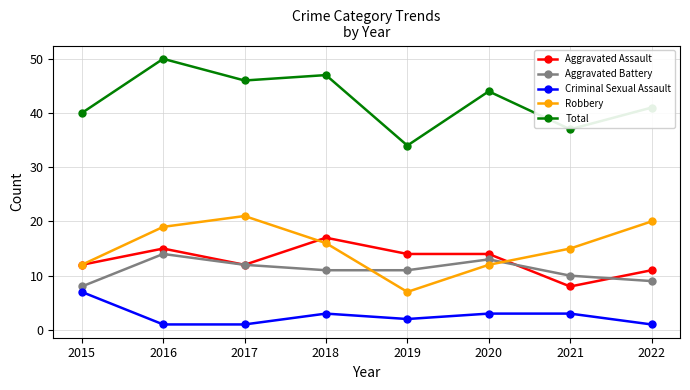

True or false: Criminal Sexual Assault has a value of 1 at 2016.

True